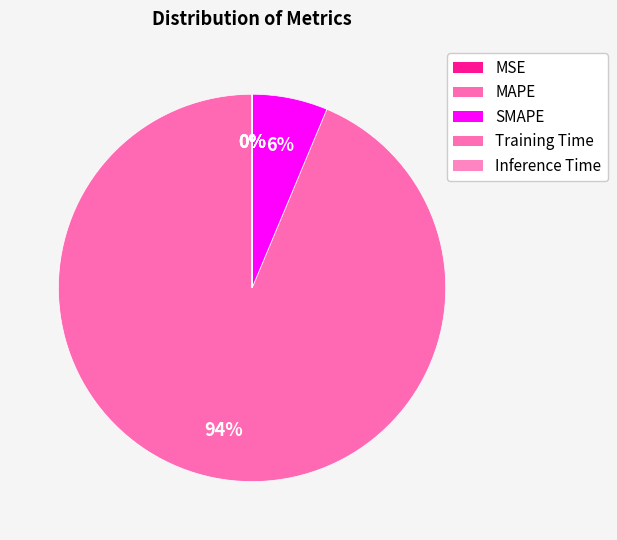

What is the majority slice?

MAPE